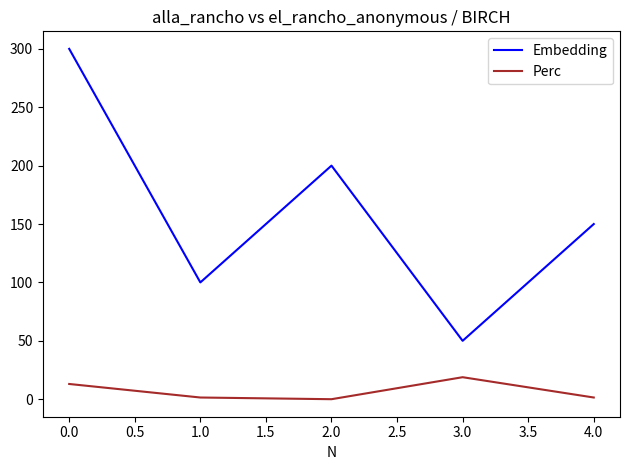

What is the difference between the maximum and minimum values in the Perc series?

18.8